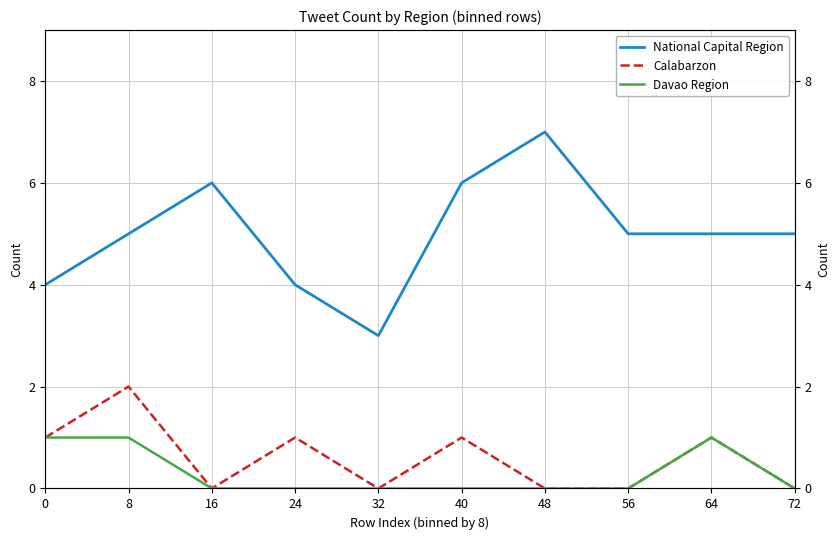

Reading left to right, what are all the values shown in this chart?

National Capital Region: 0=4	8=5	16=6	24=4	32=3	40=6	48=7	56=5	64=5	72=5
Calabarzon: 0=1	8=2	16=0	24=1	32=0	40=1	48=0	56=0	64=1	72=0
Davao Region: 0=1	8=1	16=0	24=0	32=0	40=0	48=0	56=0	64=1	72=0